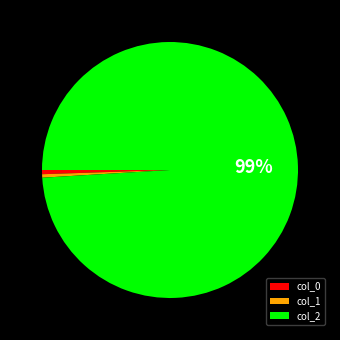

To the nearest percent, what is the difference between the largest and smallest slice percentages?

99%